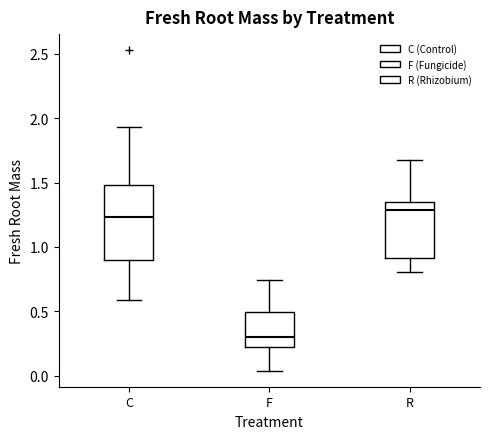

Reading left to right, transcribe this box plot: for each box, give where its median line is, the range the box spans, and where its two whiskers end, as read against the y-axis. The values are not printed on the chart, so give them approximately, as read against the axis.

C: median 1.25, box 0.90 to 1.50, whiskers 0.60 to 1.95
F: median 0.30, box 0.20 to 0.50, whiskers 0.05 to 0.75
R: median 1.30, box 0.90 to 1.35, whiskers 0.80 to 1.70